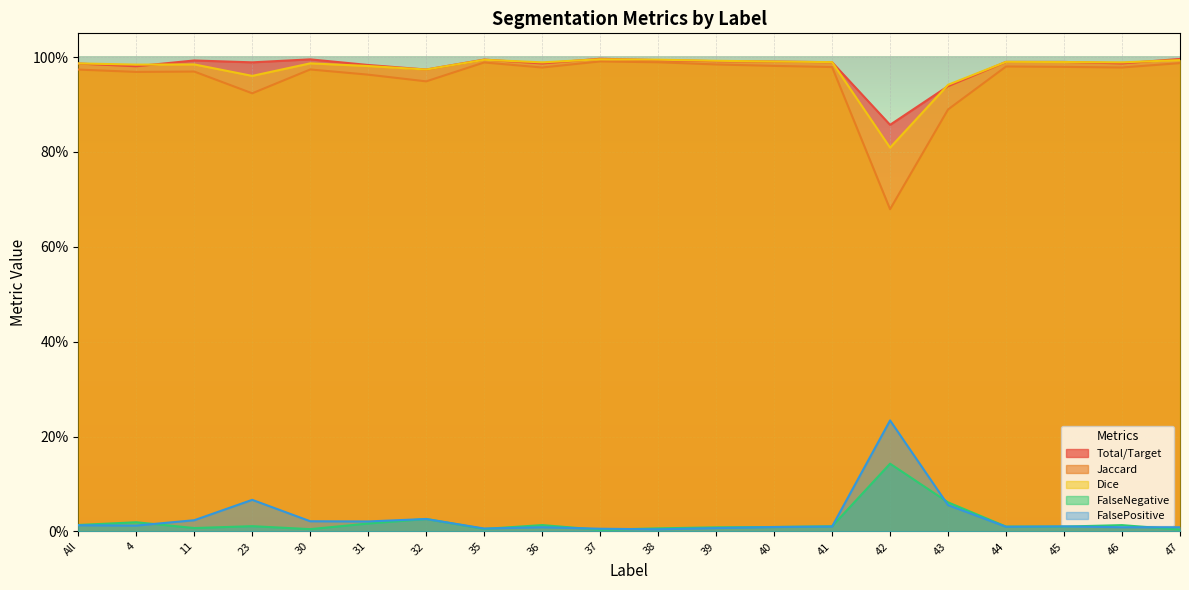

Is it true that Total/Target equals 1.0 at 40?

True